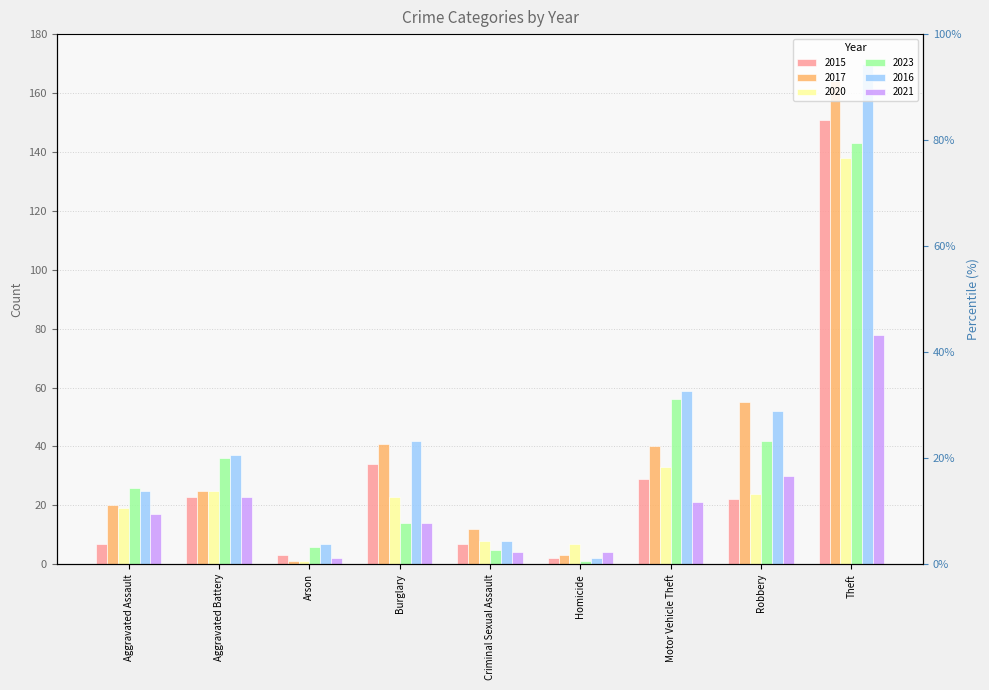

Where does the 2016 series first go above 37?

Burglary